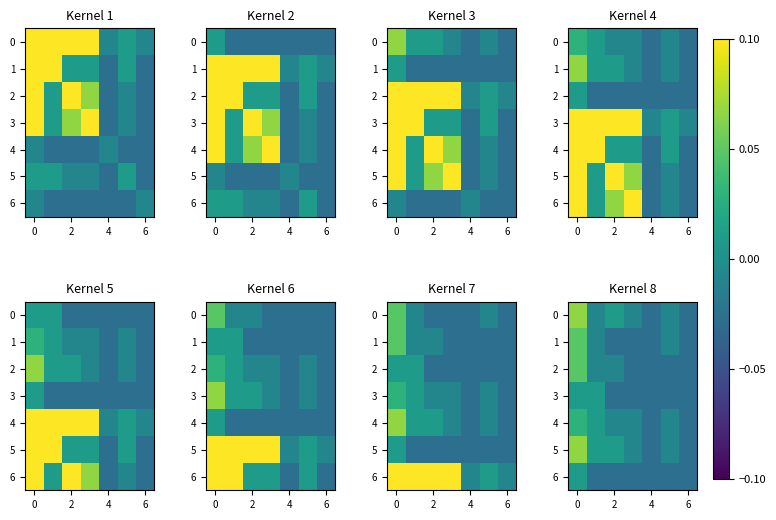

How many data points does each series have?

7